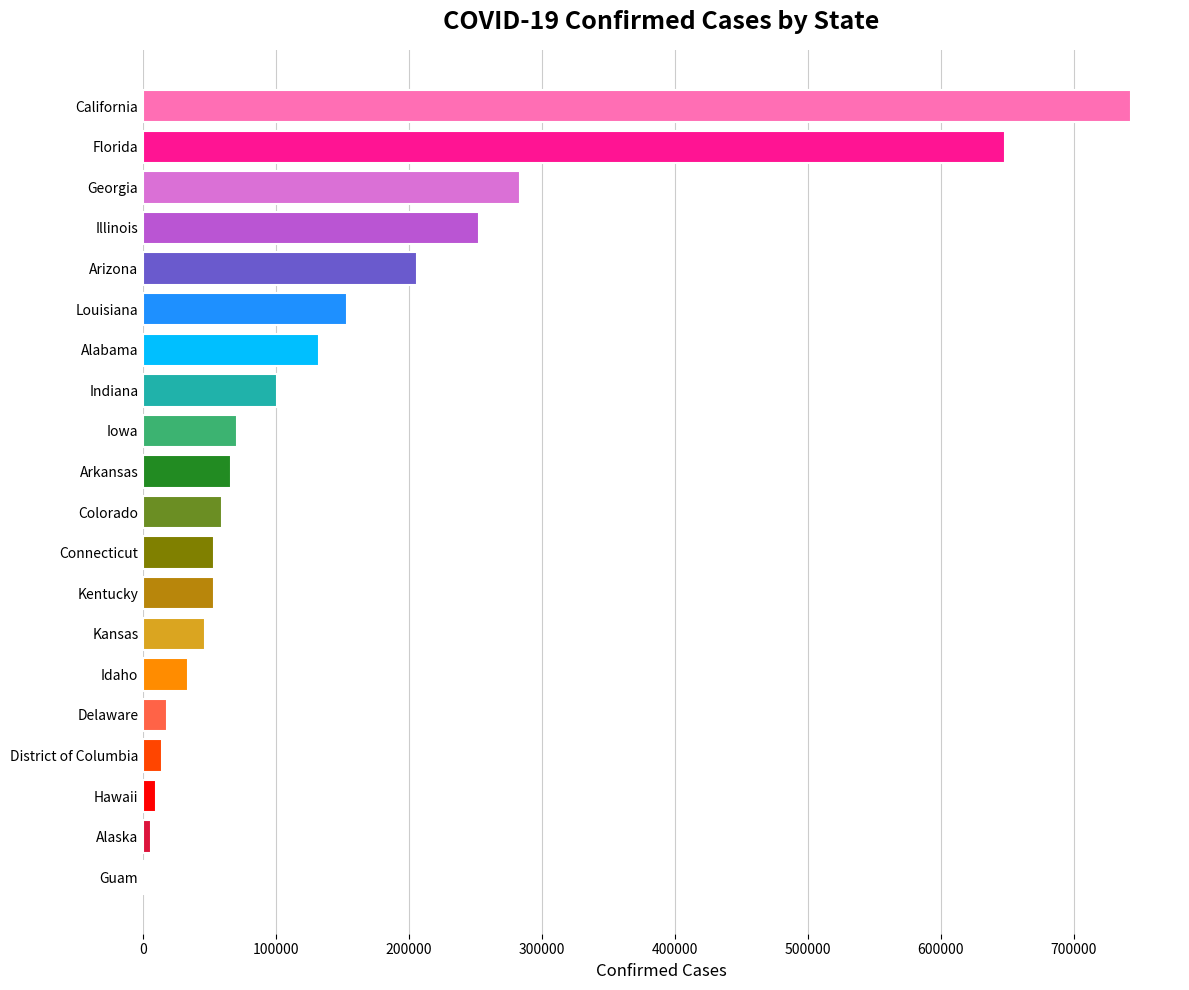

Does the chart contain stacked bars?

No